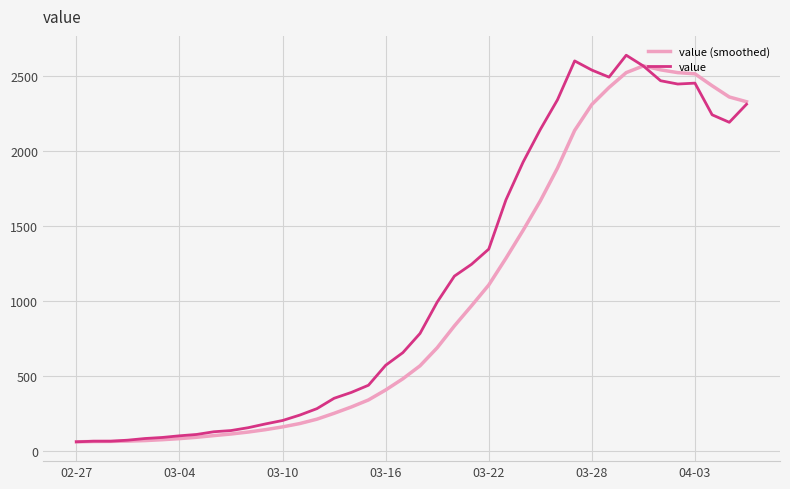

What is the minimum value shown in the chart?

61.0